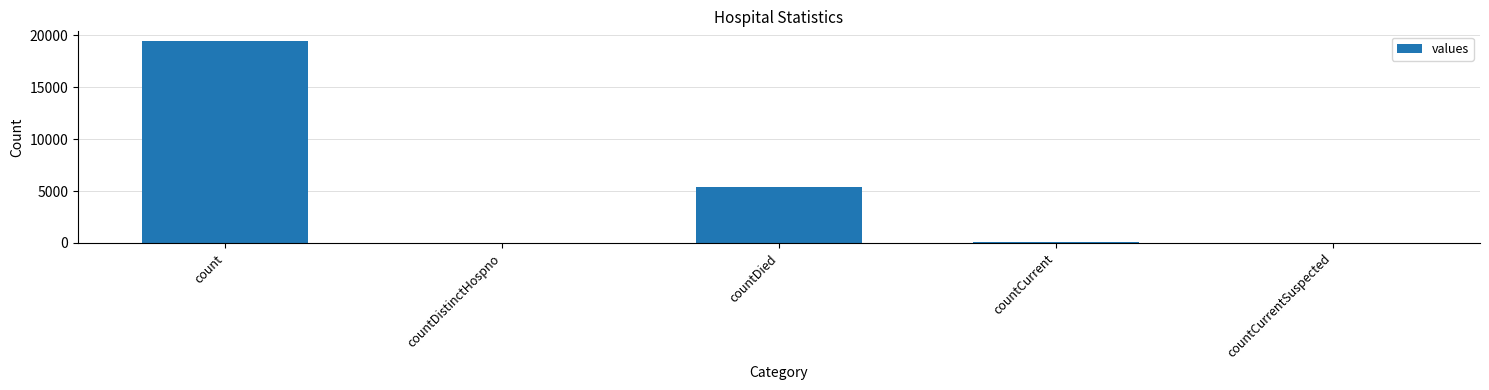

Is it true that the value at countDied is 5357?

True